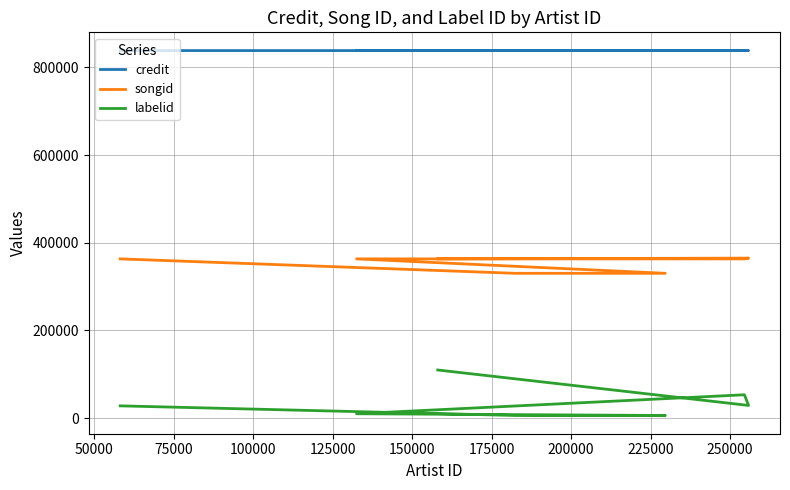

Which series has the largest range (max minus min)?

labelid